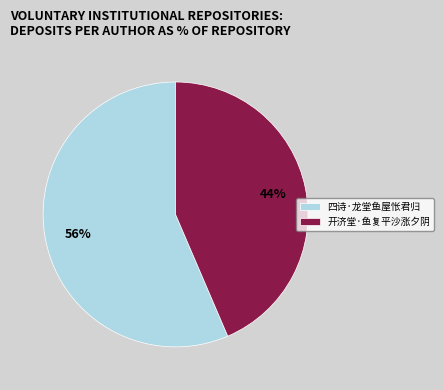

How many slices are in this pie chart?

2